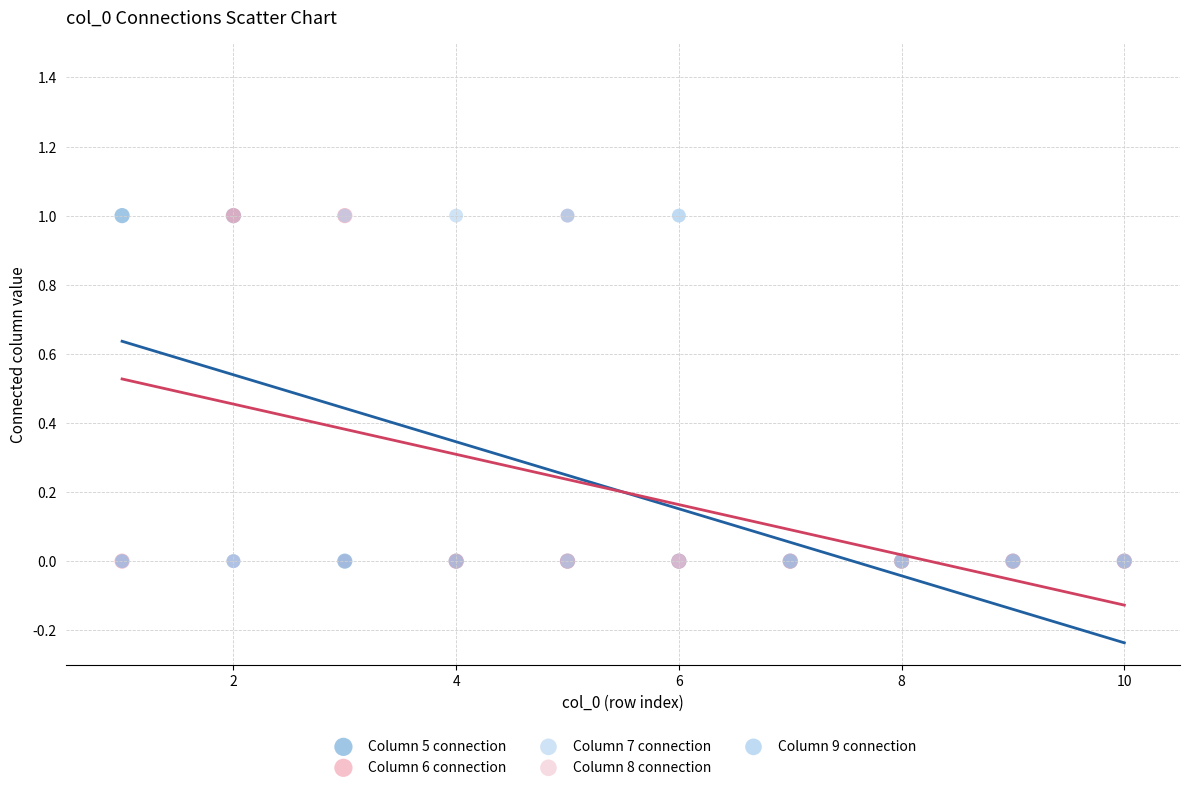

What are all the series names shown in the legend?

Column 5 connection, Column 6 connection, Column 7 connection, Column 8 connection, Column 9 connection